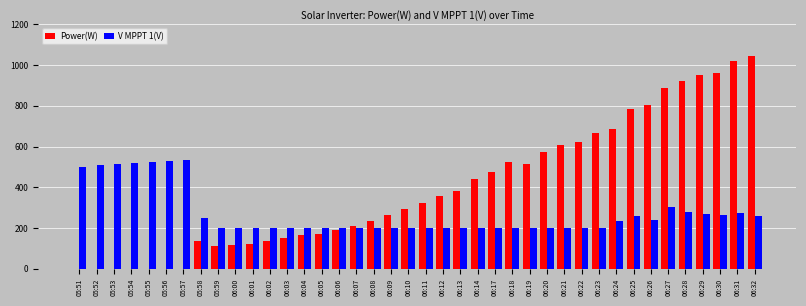

What are all the series names shown in the legend?

Power(W), V MPPT 1(V)